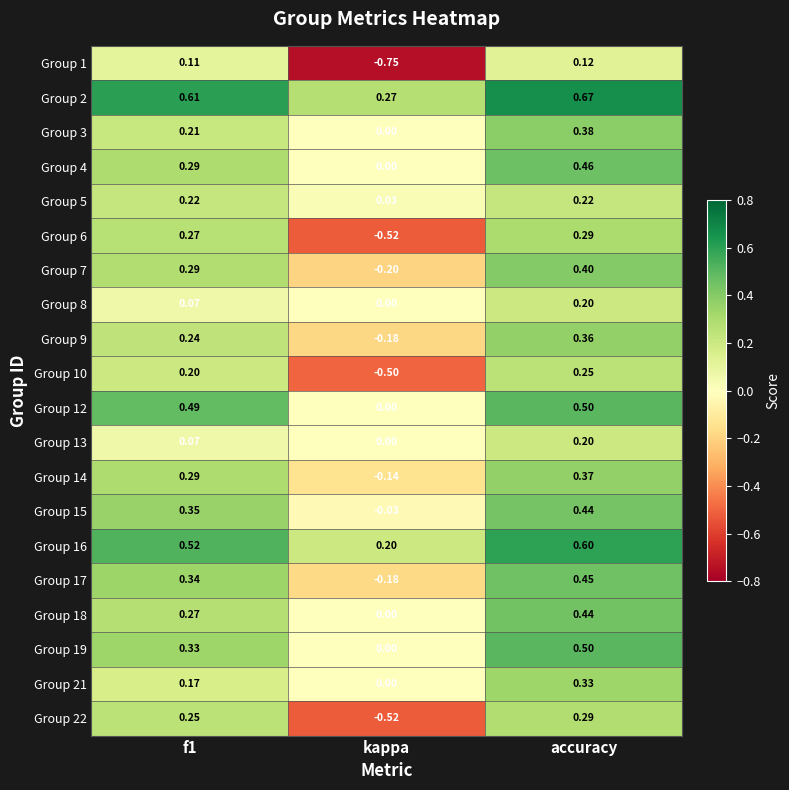

What is the total value across all series at accuracy?

7.5